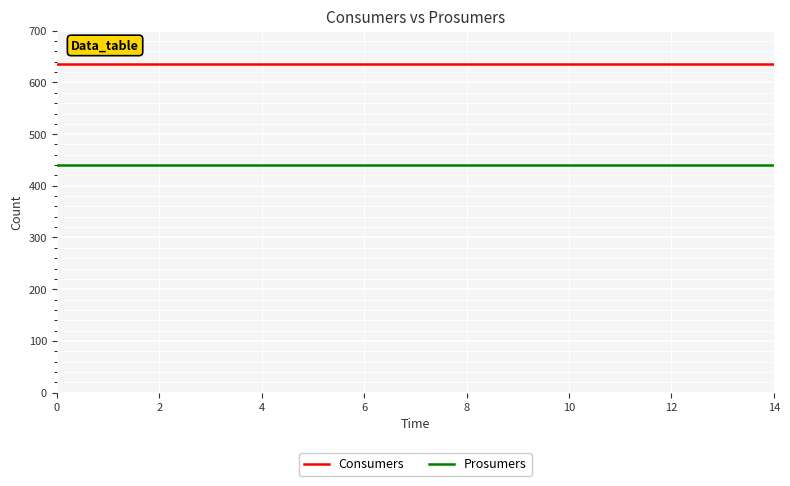

Which series has the largest total across all categories?

Consumers